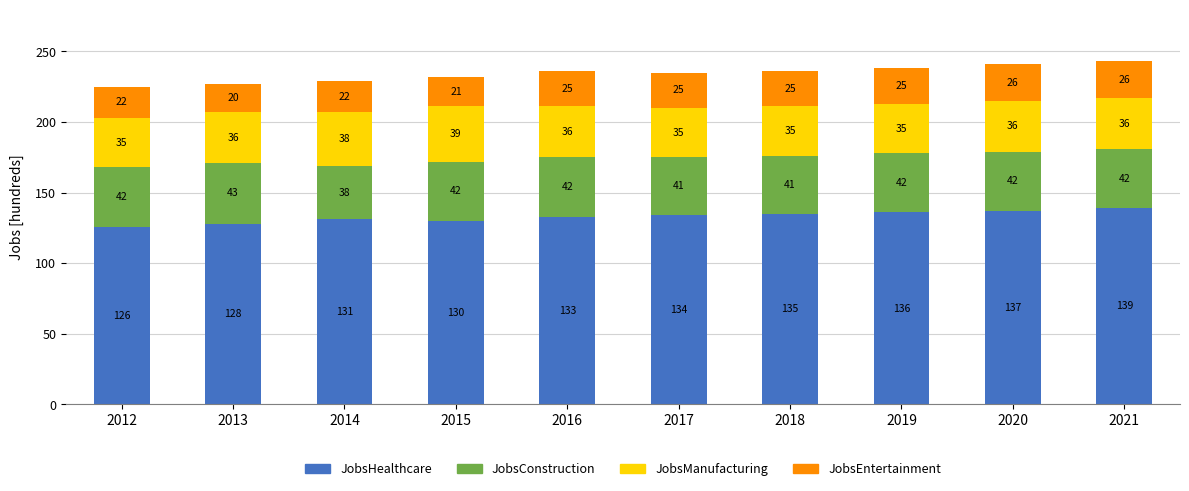

The value of JobsHealthcare at 2019 is 77. True or false?

False